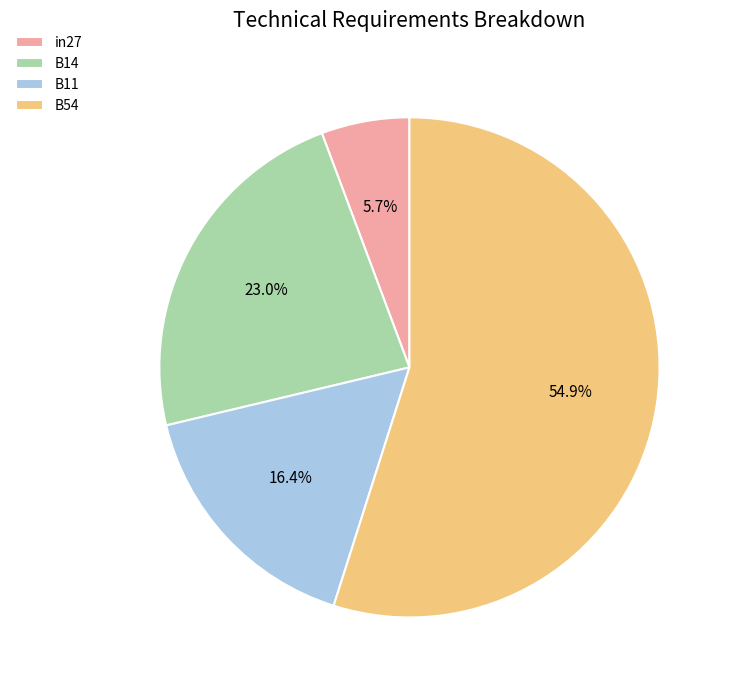

Is B11 the majority of the pie?

No